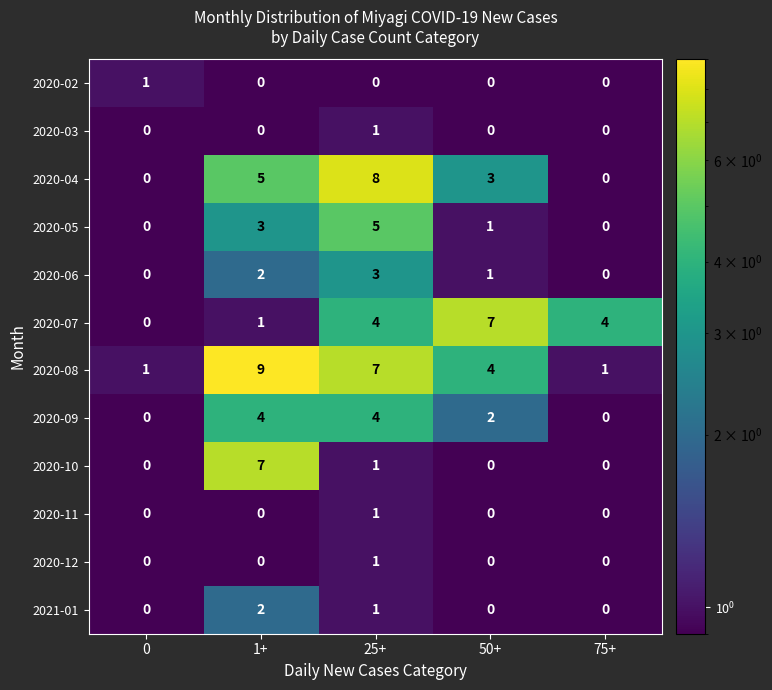

What is the difference between the highest and lowest values at 0?

1